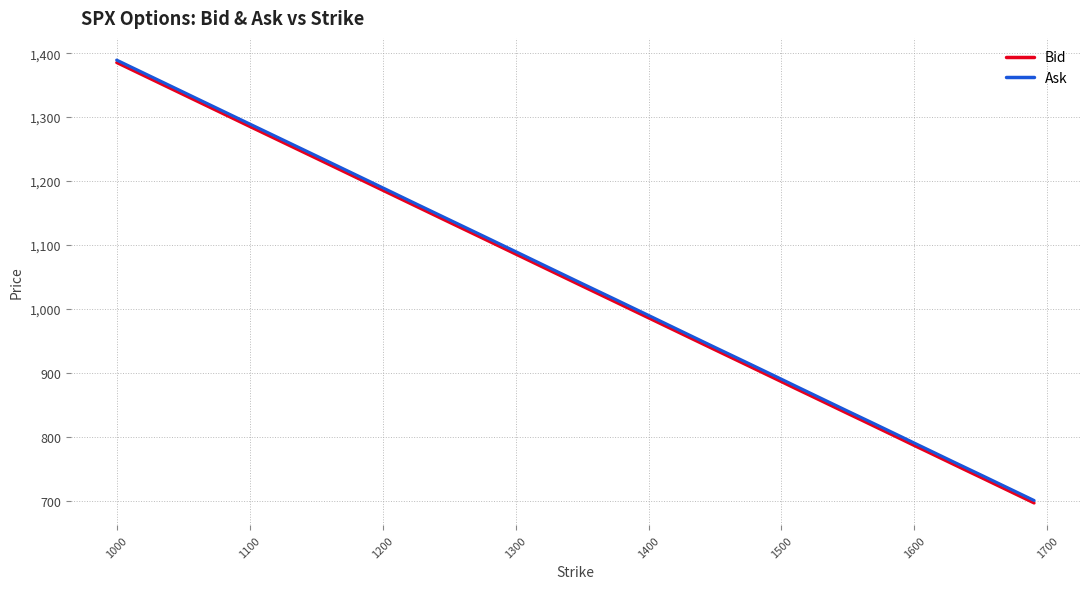

What is the sum of all Ask values?

36817.8